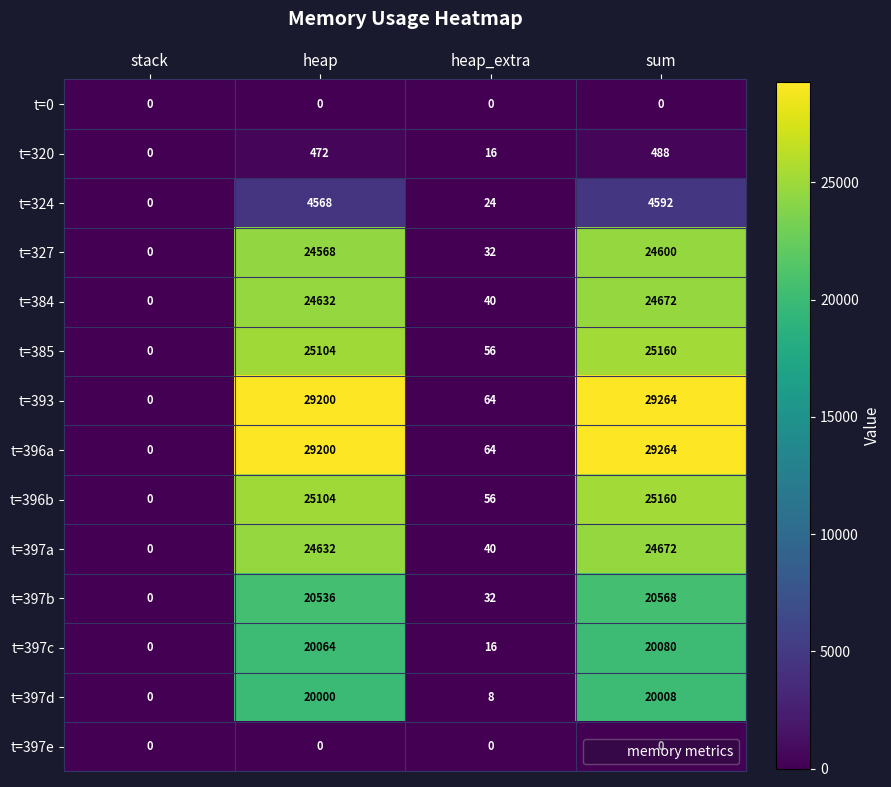

What is the sum of the t=397b values at heap_extra and sum?

20600